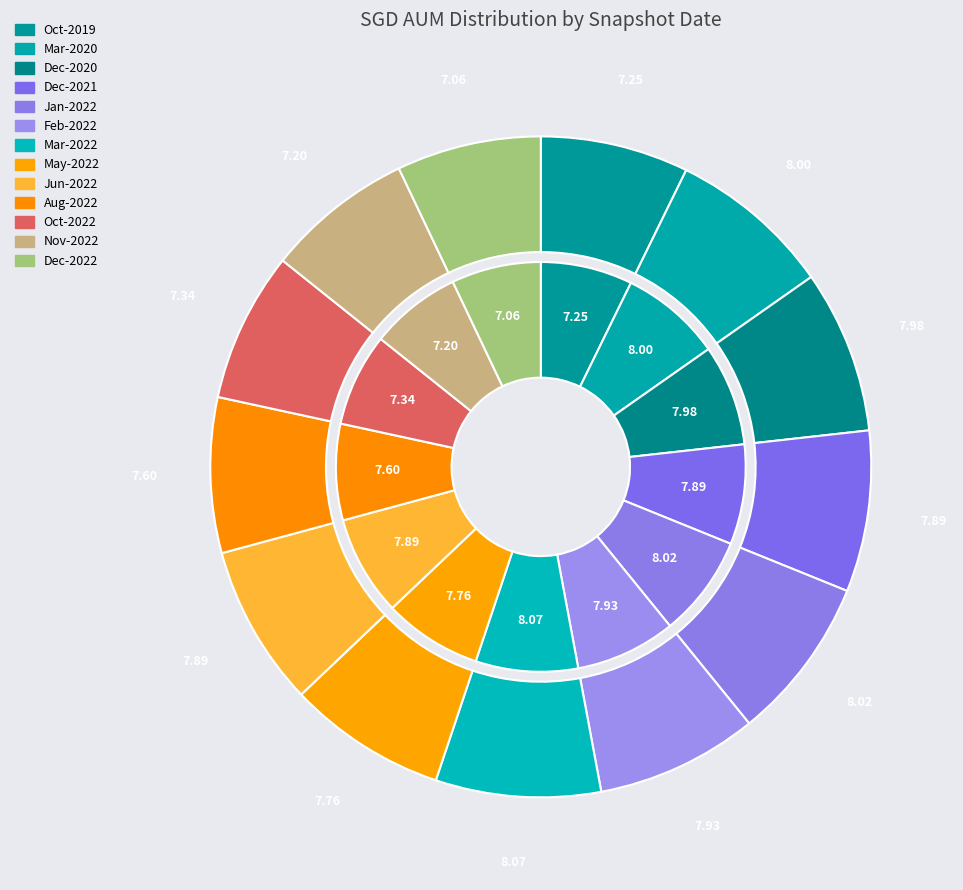

What is the total percentage of 2022-05 and 2022-12?

14.8%